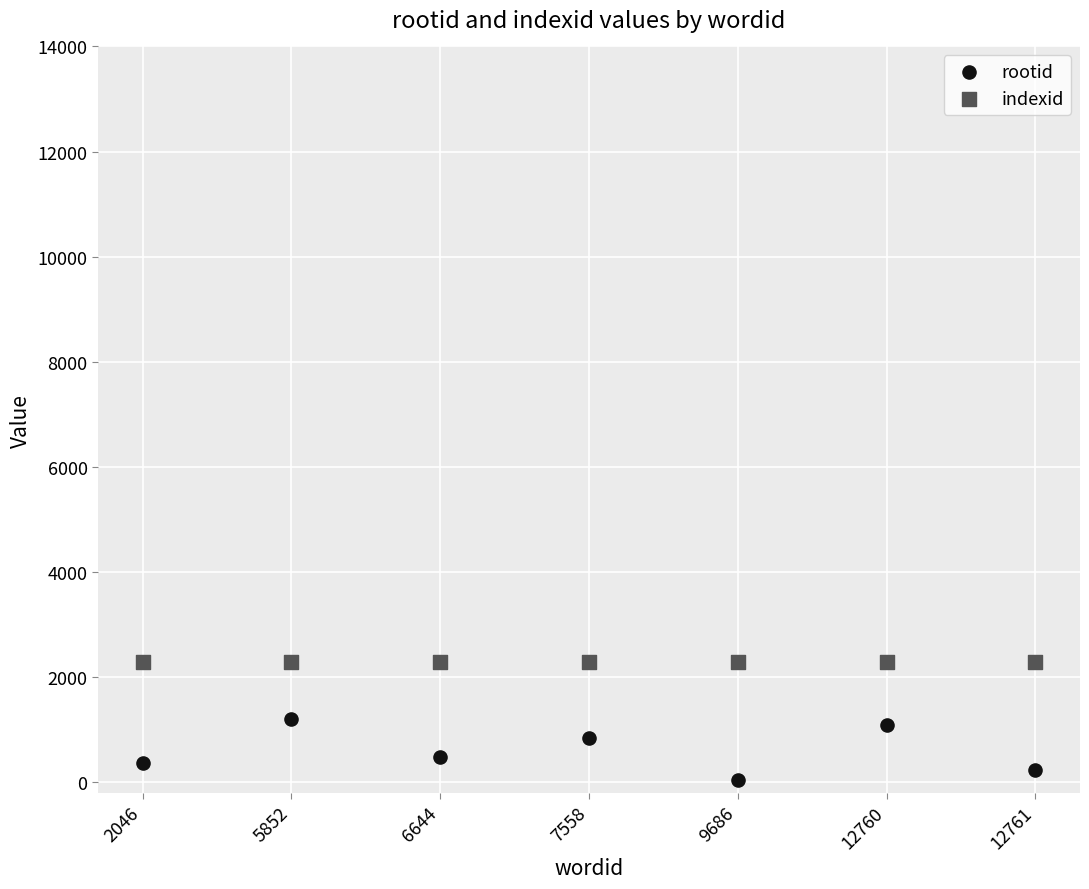

Which series contains the lowest Y value?

rootid